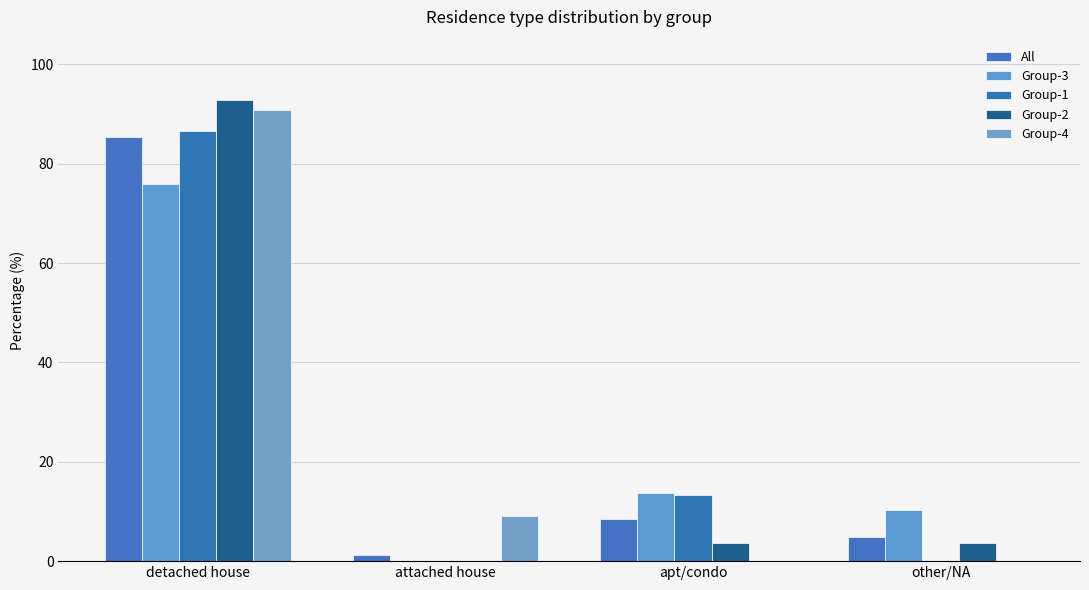

What is the label of the 2nd bar from the right?

apt/condo